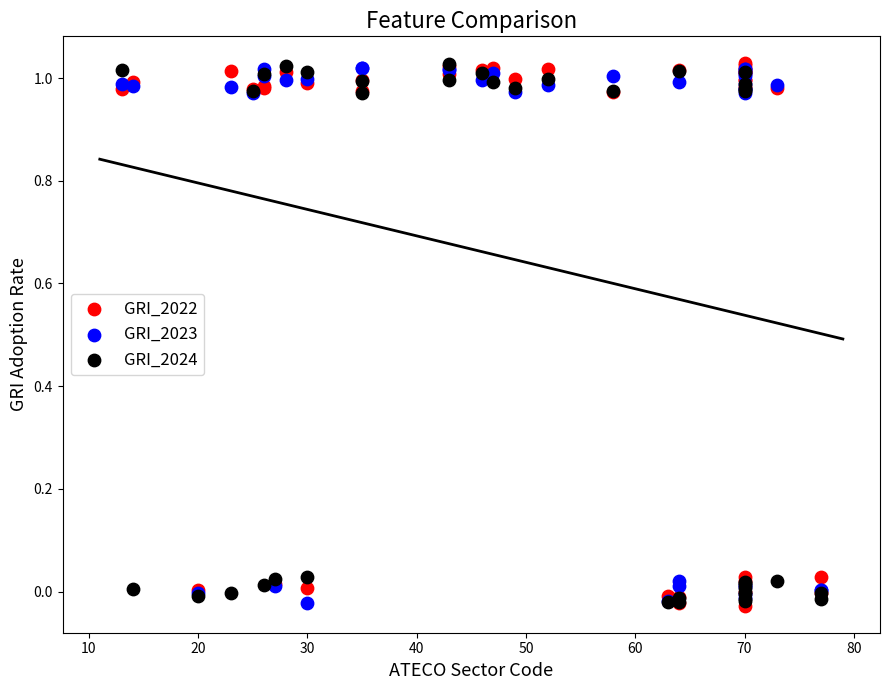

What are all the series names shown in the legend?

GRI_2022, GRI_2023, GRI_2024